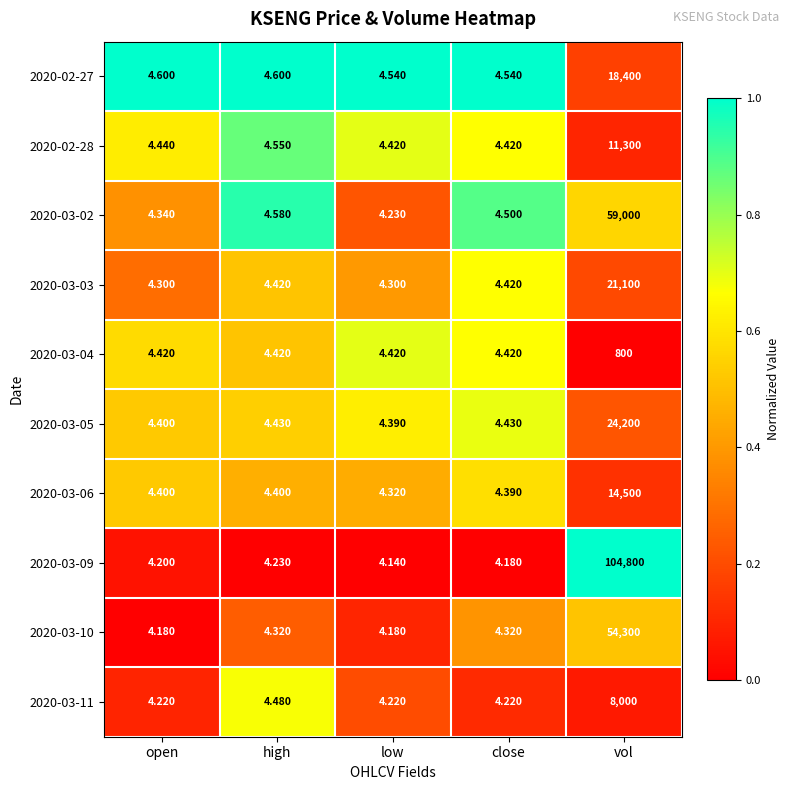

List the labels in order of 2020-03-09 value, smallest first.

low, close, open, high, vol